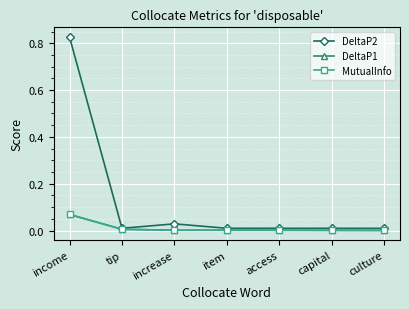

What is the difference between the maximum and minimum values in the MutualInfo series?

0.1